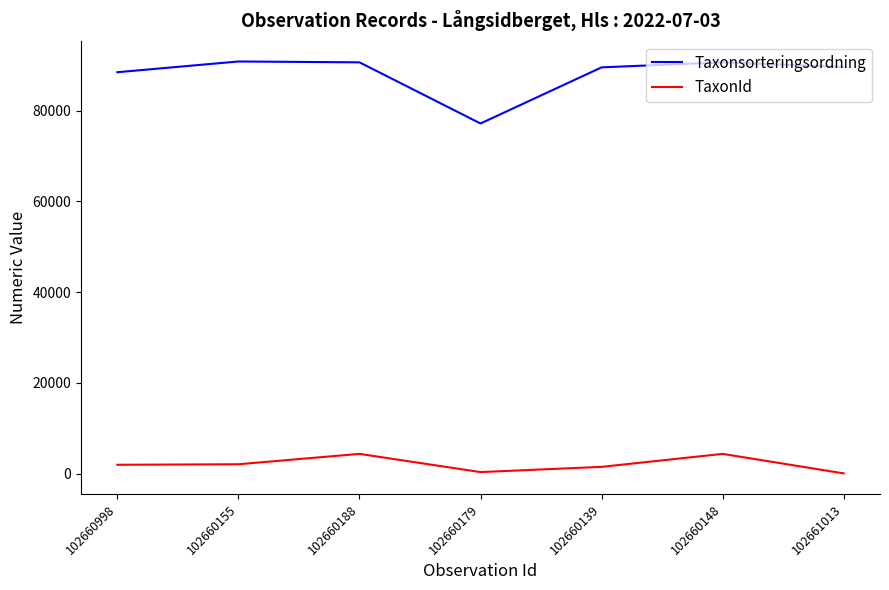

Is the value of Taxonsorteringsordning at 102660148 greater than the value of TaxonId at 102660179?

Yes